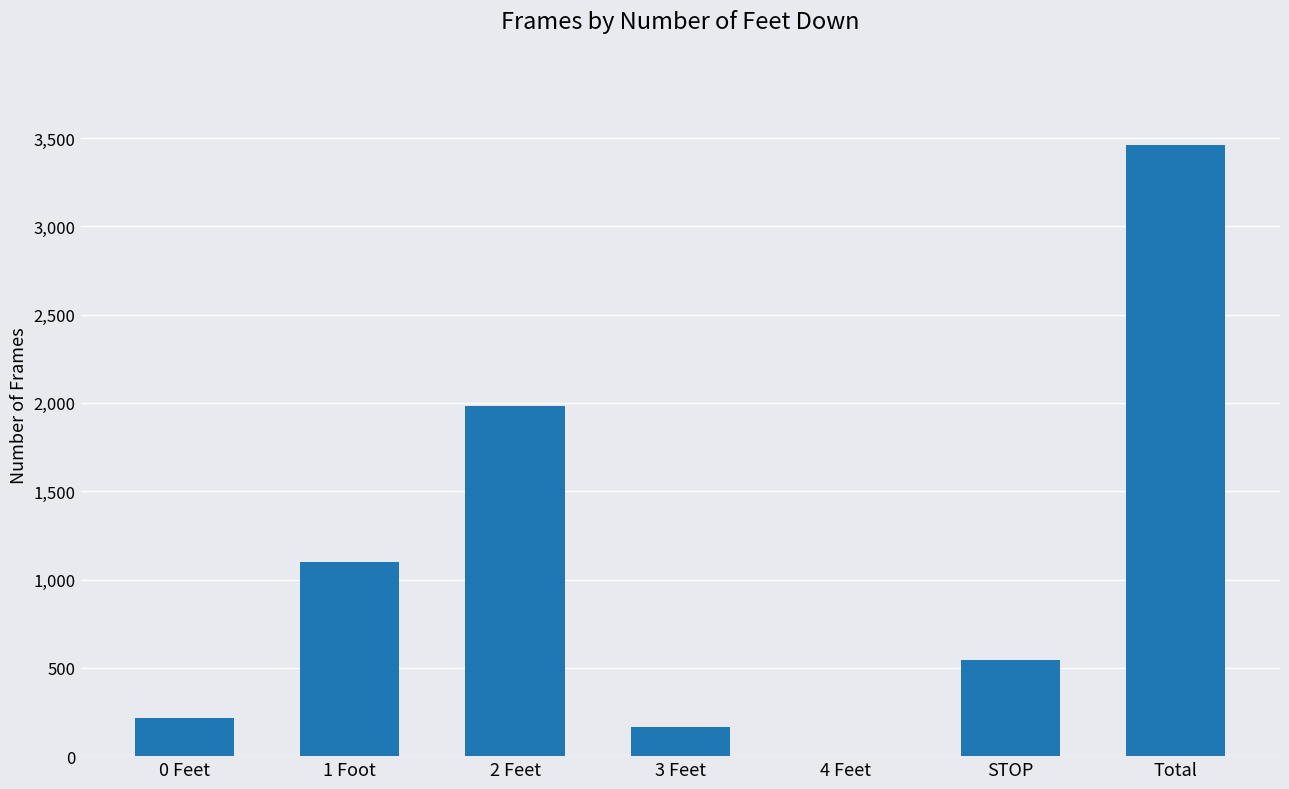

What is the change in value from 1 Foot to 4 Feet?

-1097